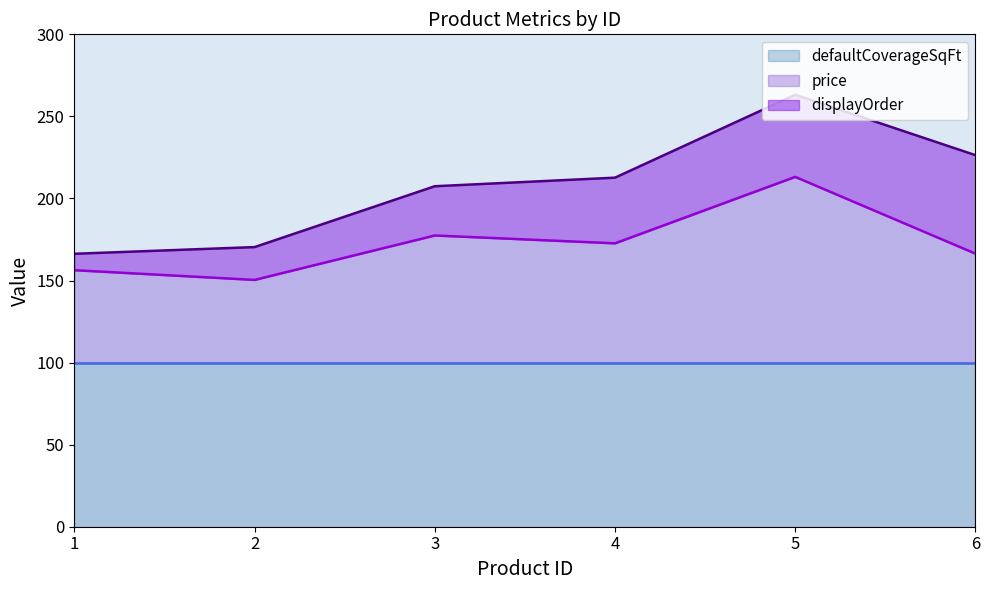

True or false: displayOrder has a value of 52.8 at 3.

False